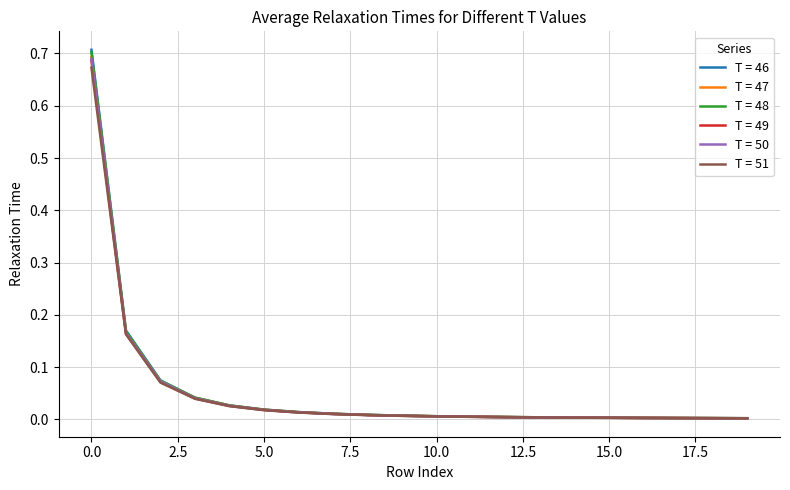

Which series has the widest spread of values?

T = 46